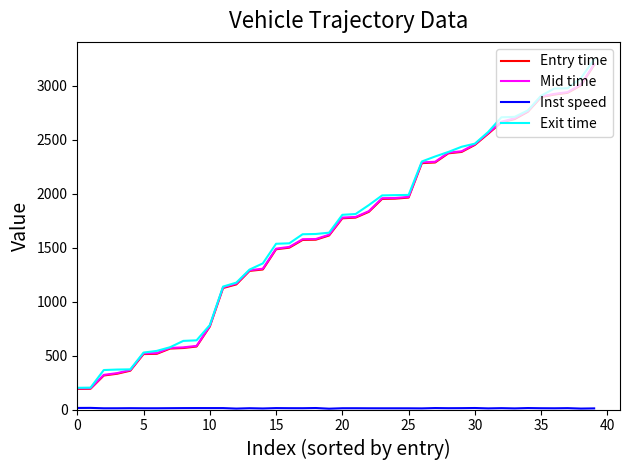

What is the lowest value of the Entry time series?

191.1